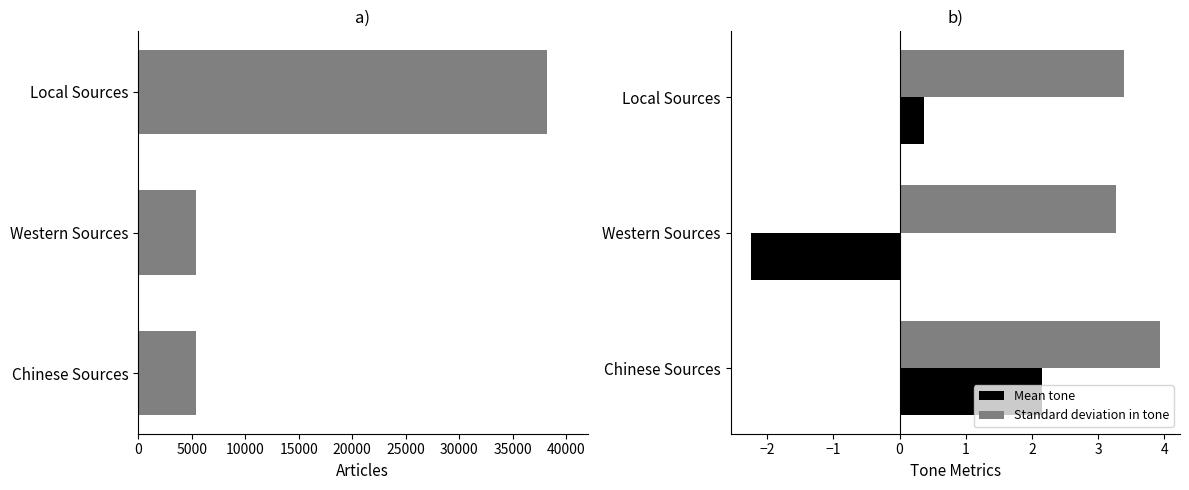

Is it true that Standard deviation in tone equals 3.4 at Local Sources?

True